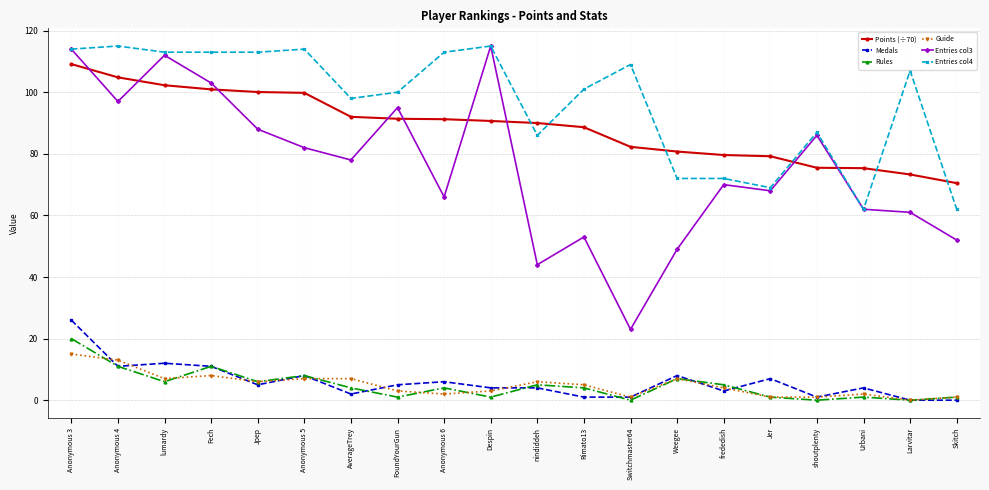

Where does the Entries col4 series first go above 107?

Anonymous 3